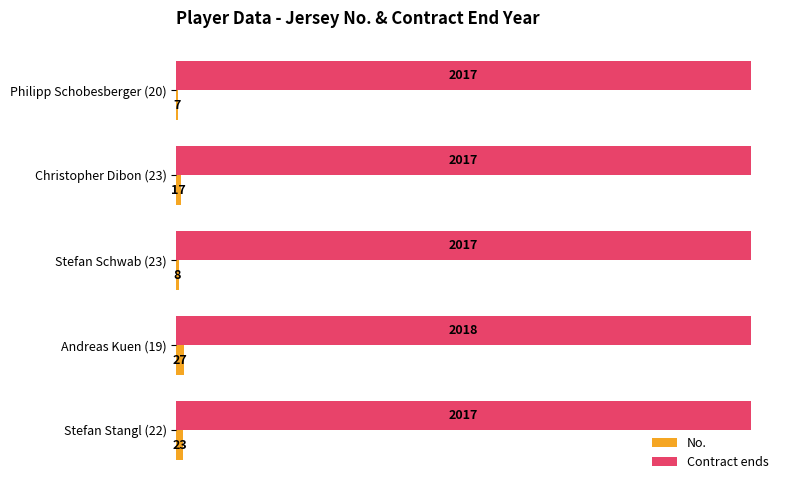

True or false: Contract ends has a value of 3325 at Stefan Stangl (22).

False